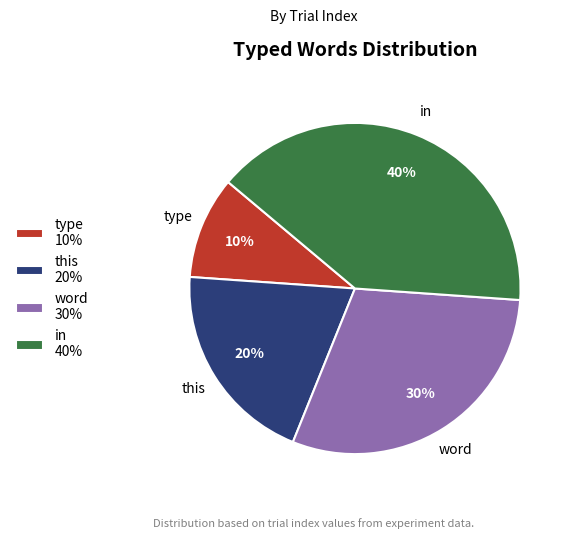

Is there a majority slice in this chart?

No